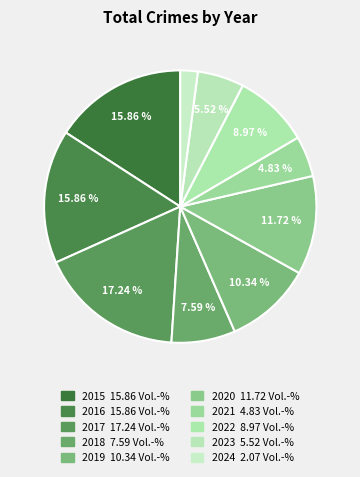

Rank the categories by value from lowest to highest.

2024, 2021, 2023, 2018, 2022, 2019, 2020, 2015, 2016, 2017